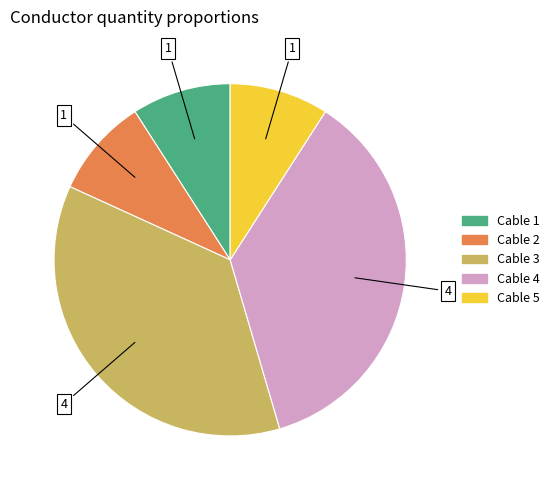

Is there any slice that represents more than half of the pie?

No